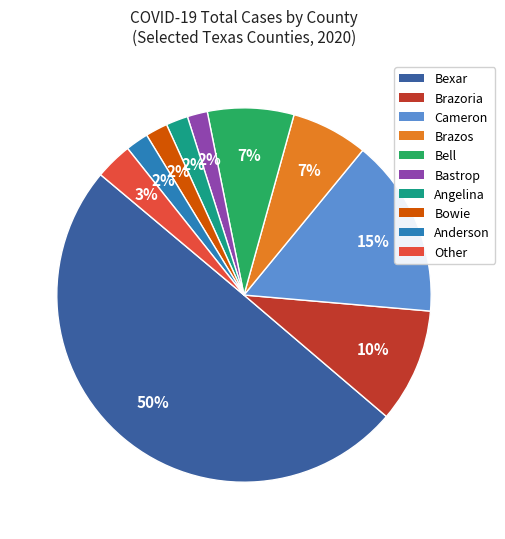

Which category has the biggest portion of the pie?

Bexar